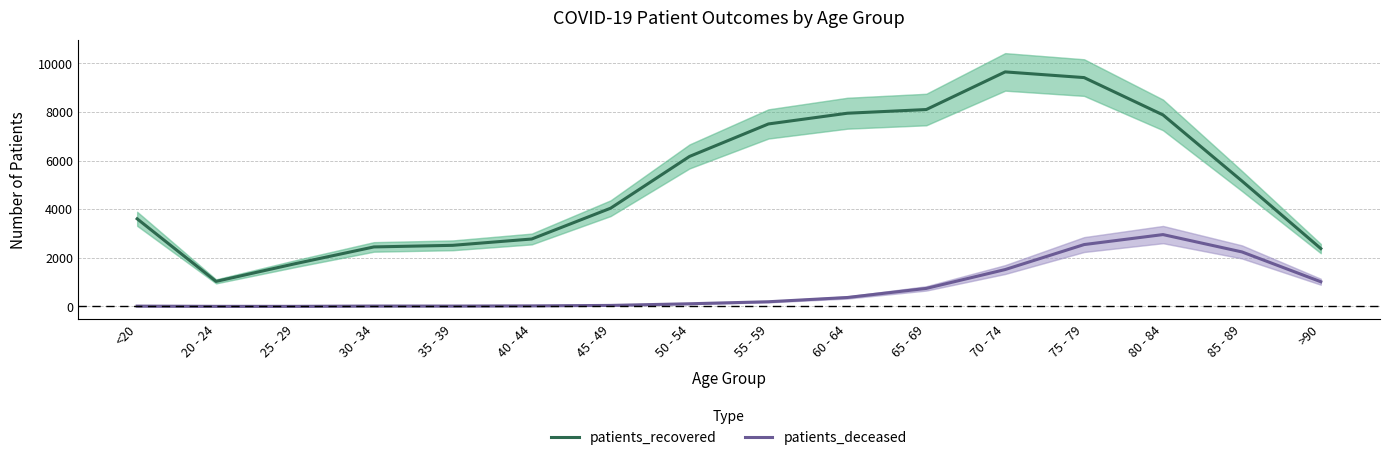

Is the value of patients_deceased at 60 - 64 greater than the value of patients_recovered at 70 - 74?

No